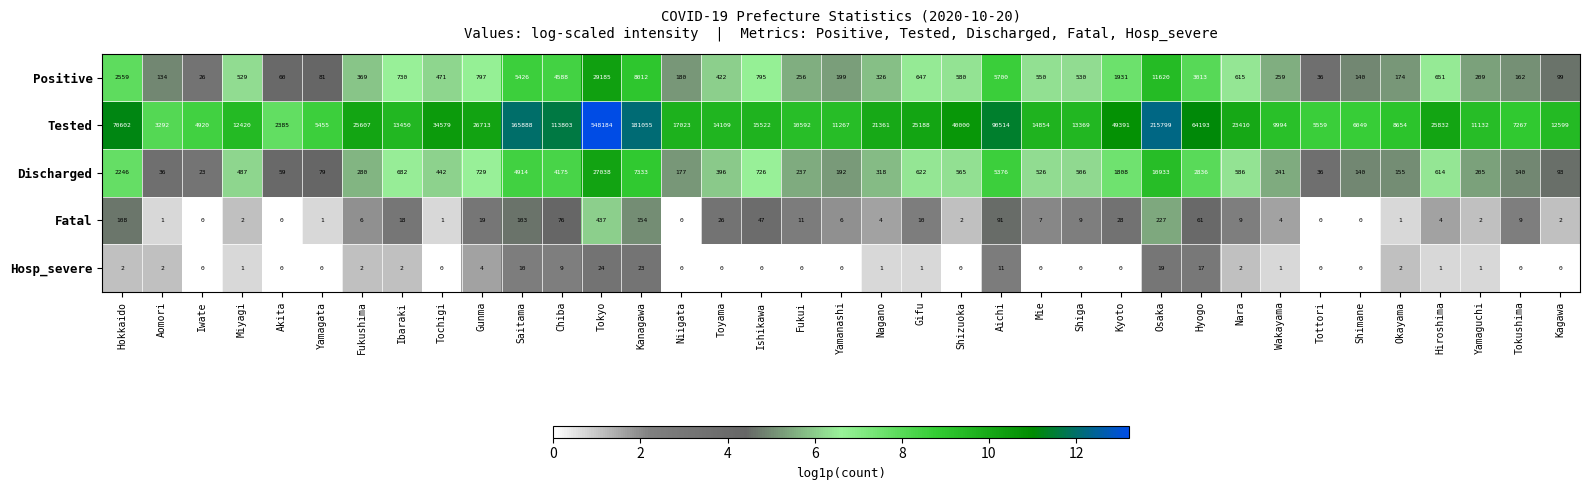

Read the Tested value at Iwate.

4920